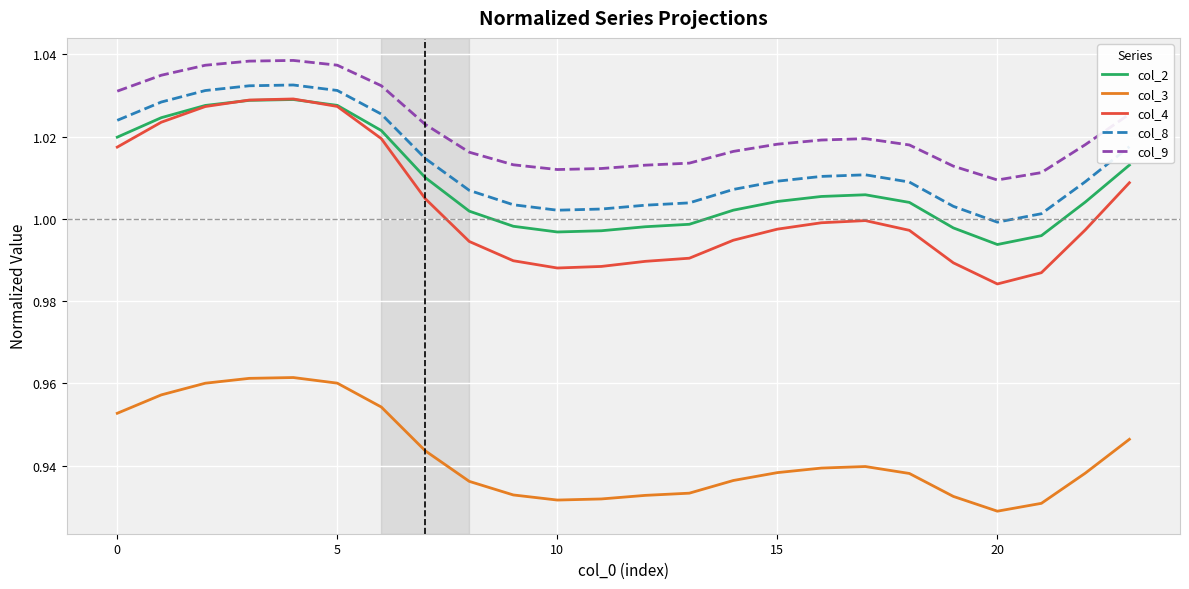

True or false: col_8 and col_9 intersect in this chart.

False